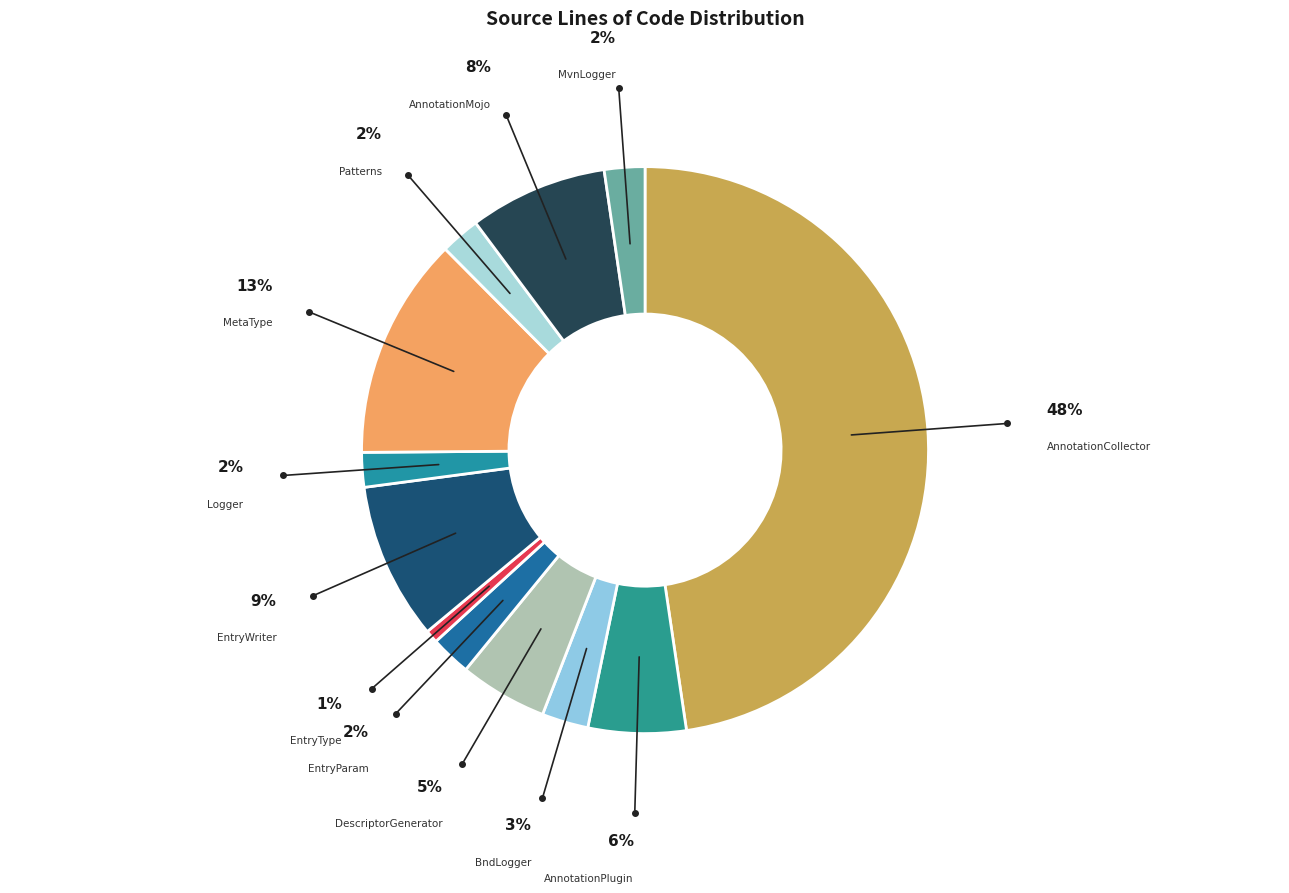

True or false: DescriptorGenerator accounts for 1% of the total.

False